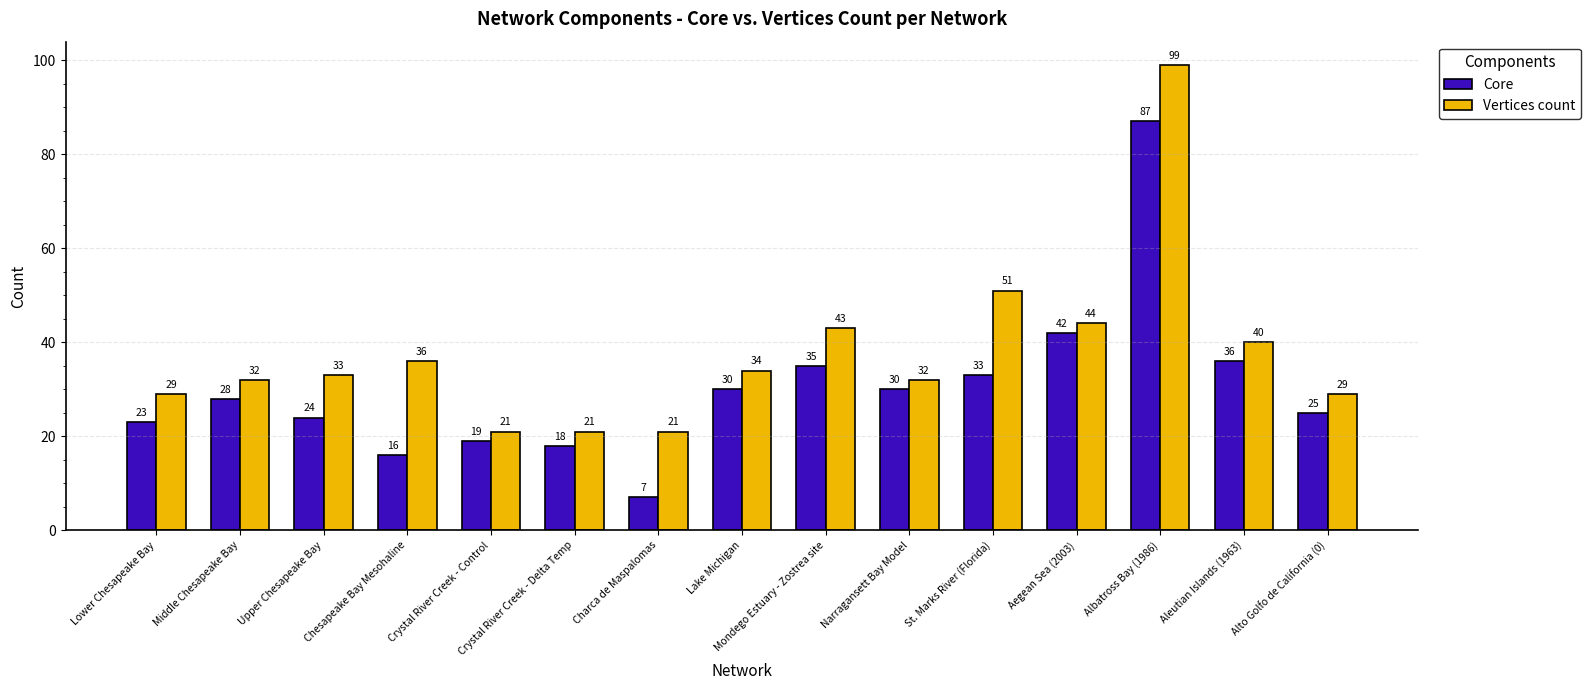

What is the value of the Core bar at the 9th from the left?

35